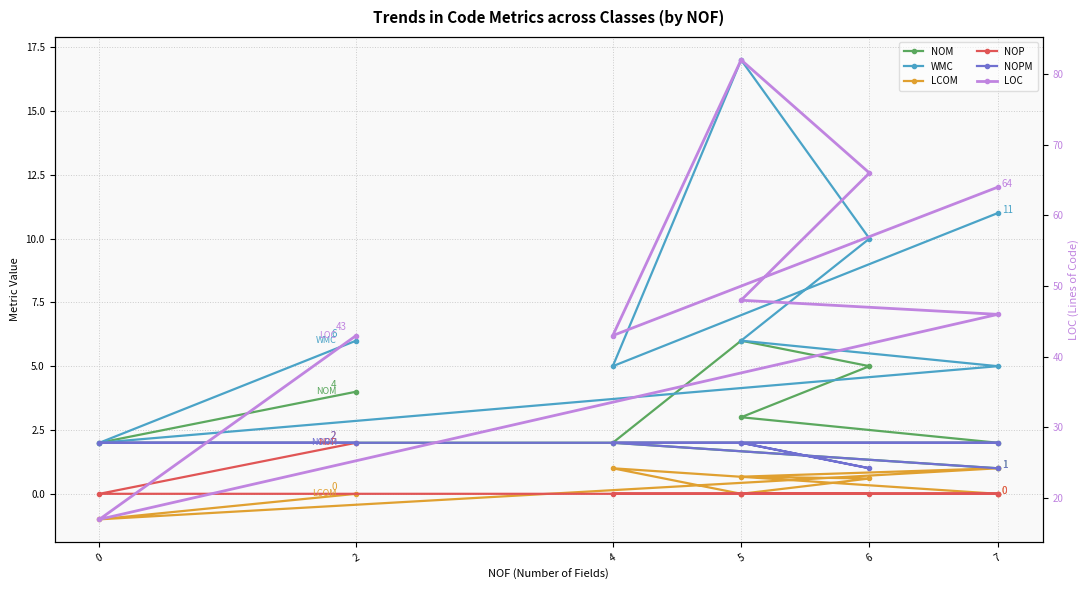

List the series in order of their peak value, highest first.

LOC, WMC, NOM, NOP, NOPM, LCOM